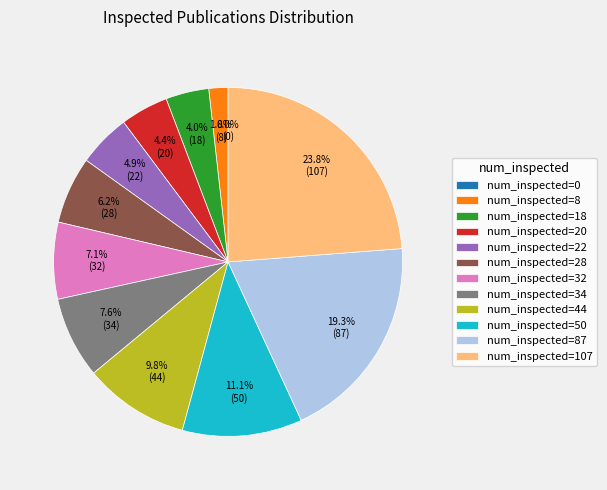

Is the sum of 28 and 18 greater than half?

No